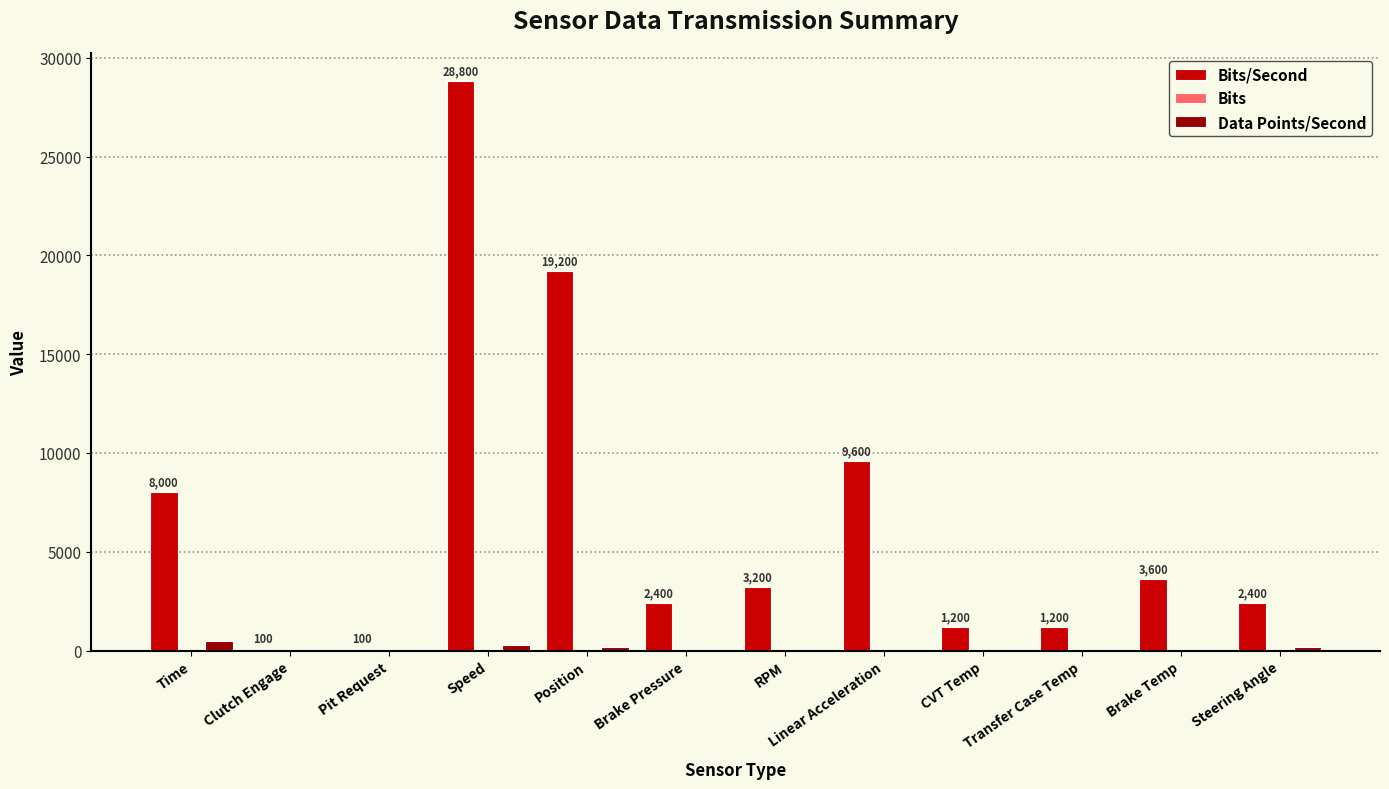

At which category is the sum across all series the highest?

Speed